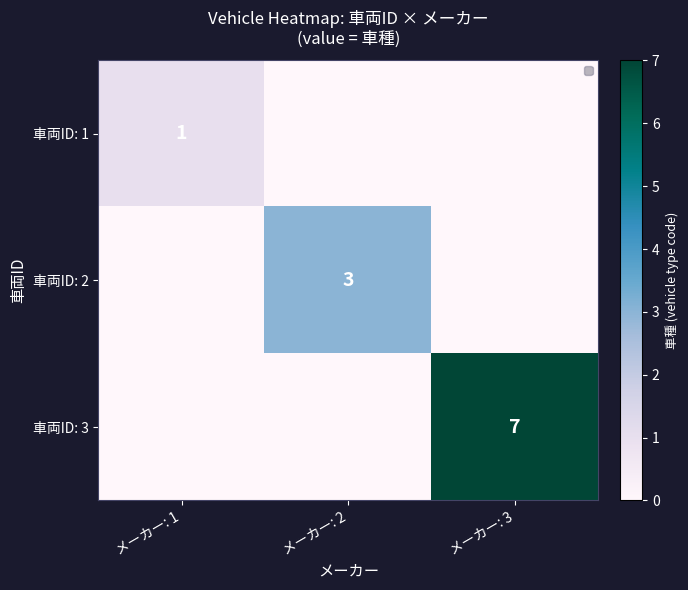

Is the value of 車両ID: 2 at メーカー: 2 greater than the value of 車両ID: 3 at メーカー: 3?

No